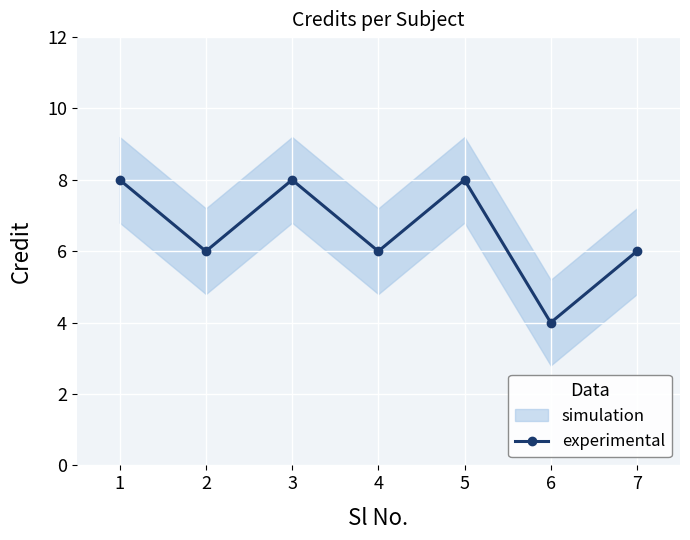

What is the change in value from 5 to 7?

-2